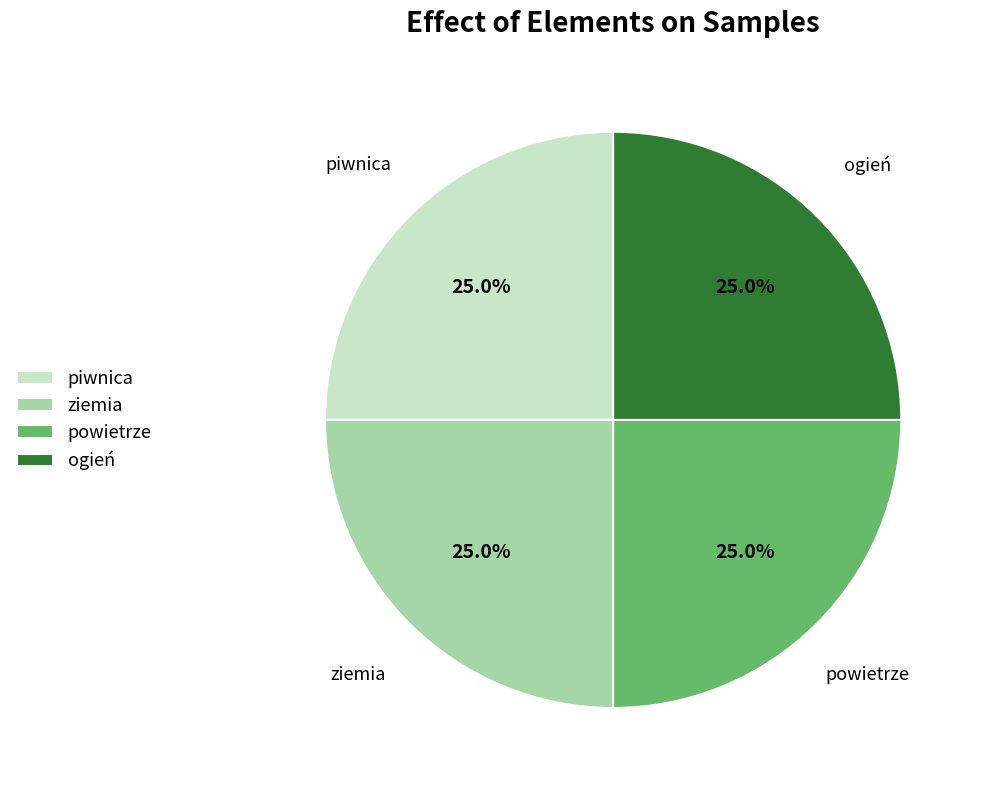

What percentage is the powietrze slice, to the nearest percent?

25%